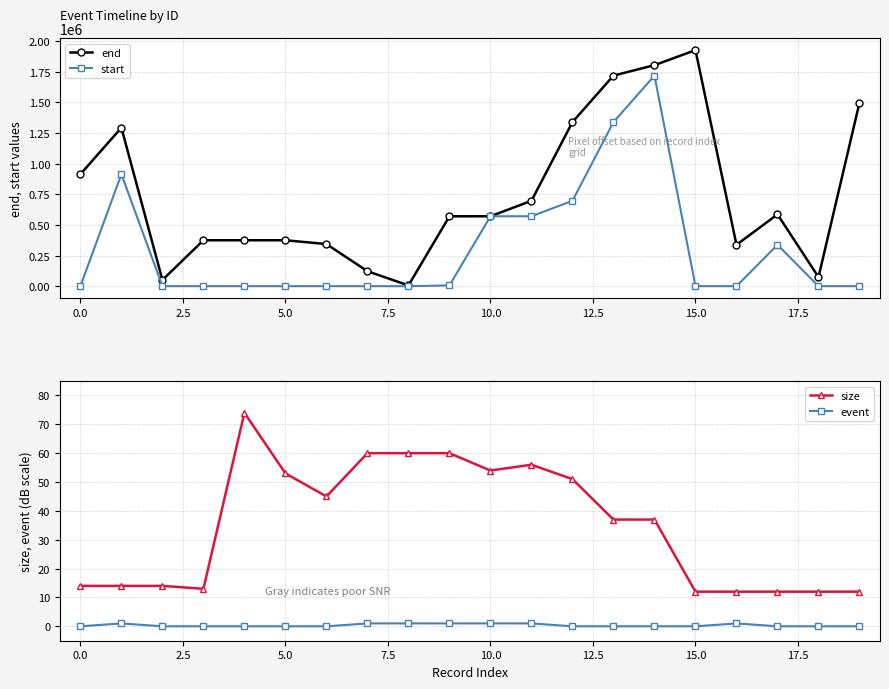

The end series shows 1496988 at 19. True or false?

True